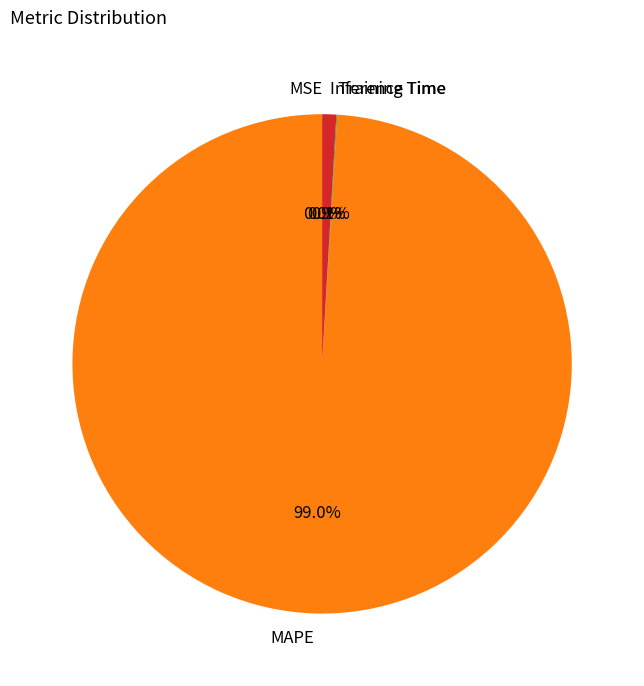

Which has a higher value, Inference Time or MAPE?

MAPE